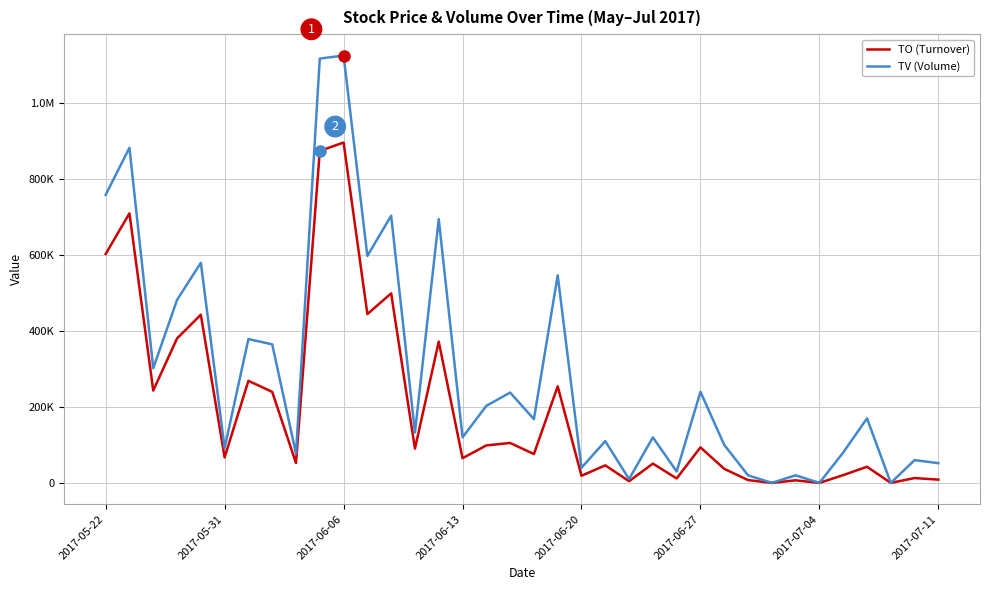

Is this an area chart (filled region under the line)?

No